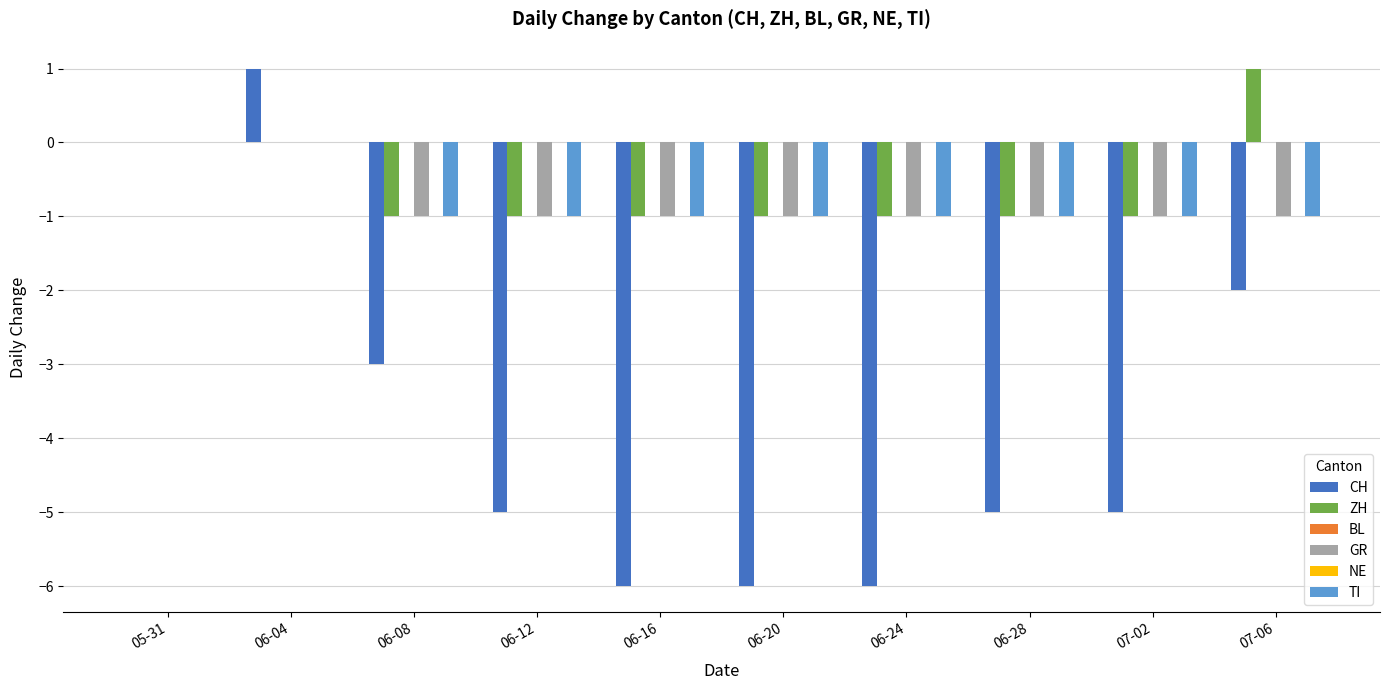

What is the sum of the CH values at 06-16 and 07-02?

-11